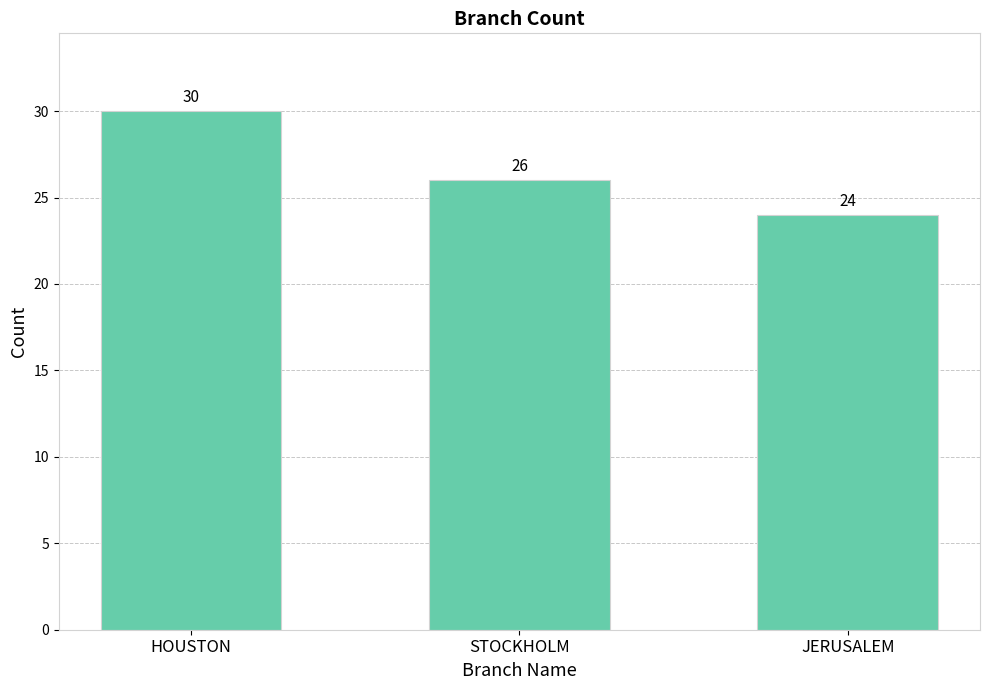

How many data points are less than 26?

1